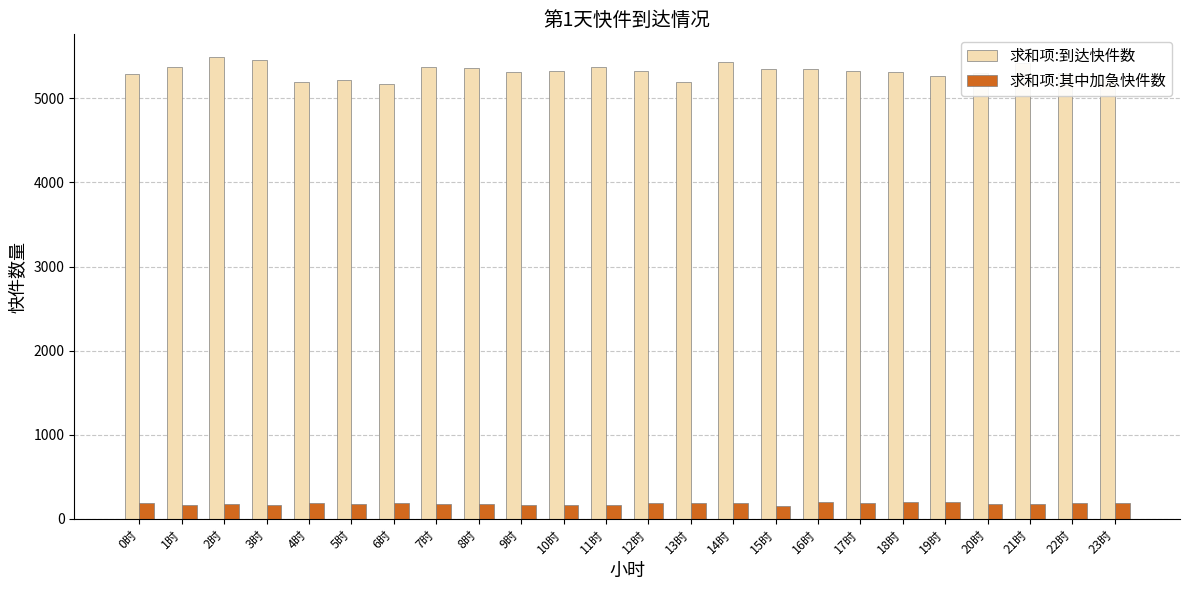

What is the average value of the 求和项:到达快件数 series?

5323